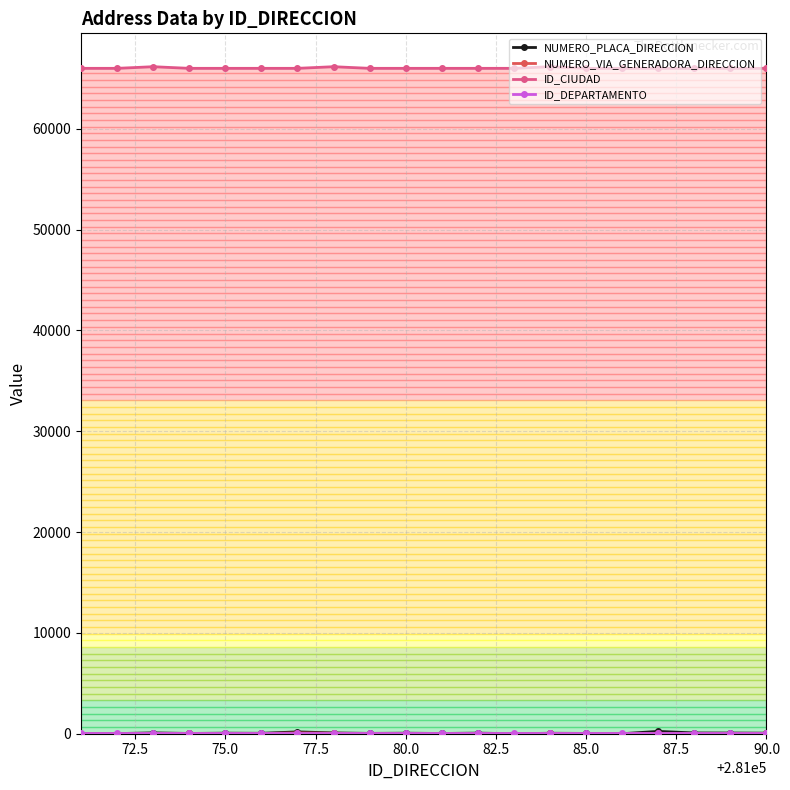

Which series has the largest total across all categories?

ID_CIUDAD